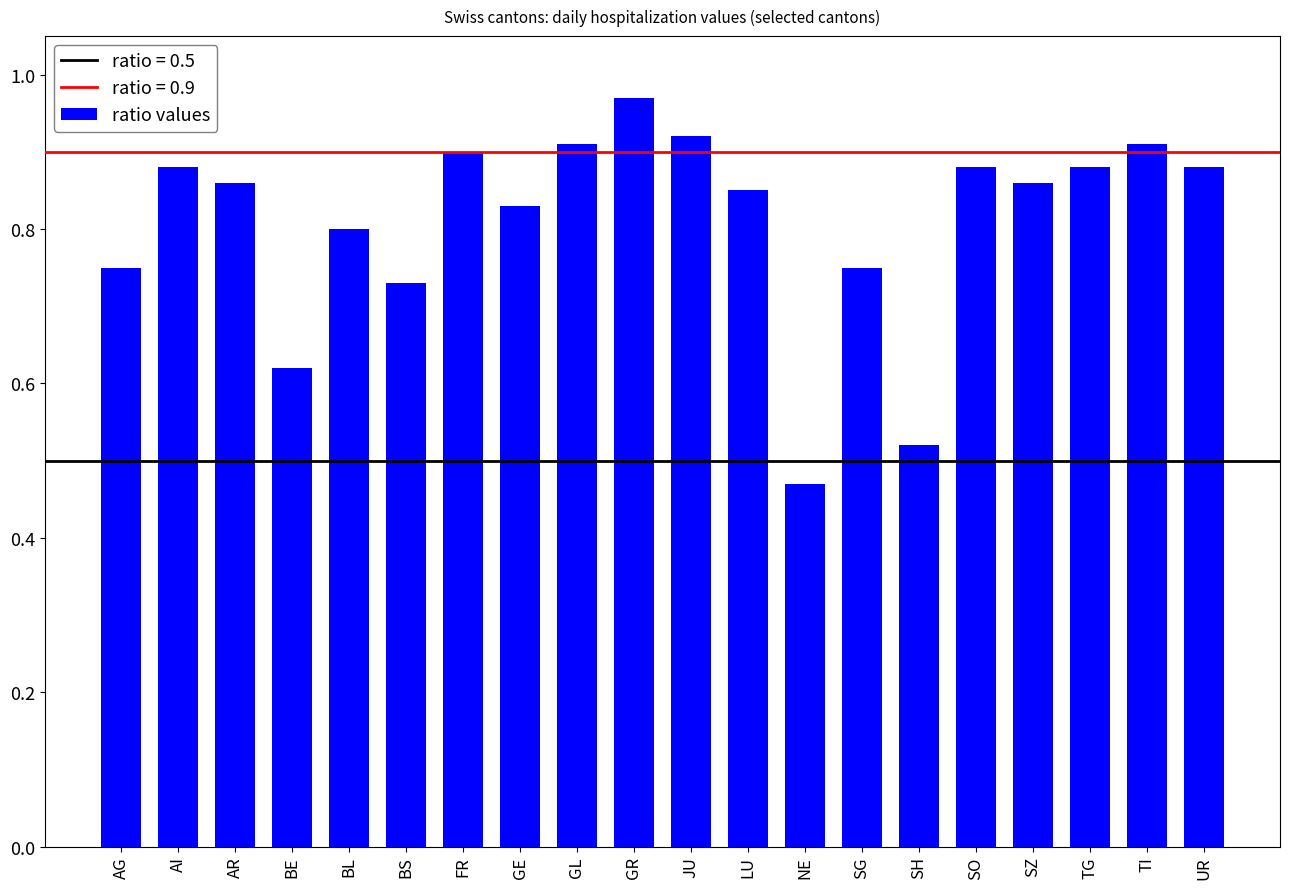

Where is the data nearest to the value 0?

NE